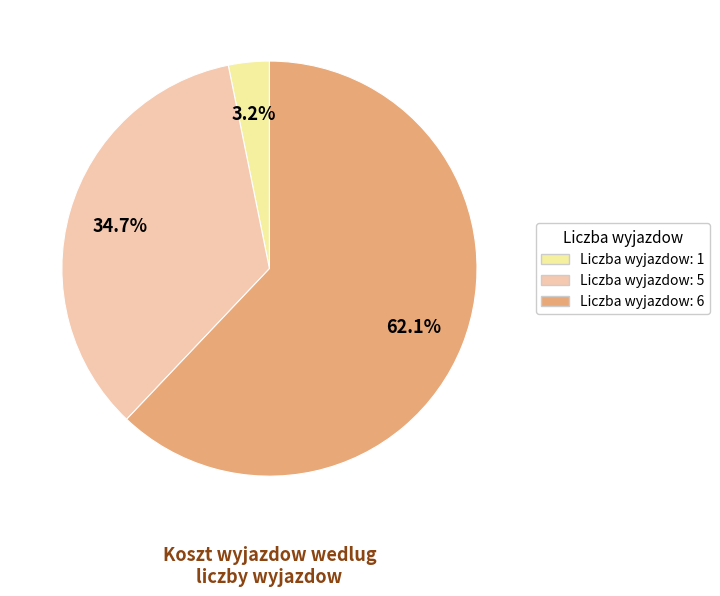

Does any single category account for the majority?

Yes